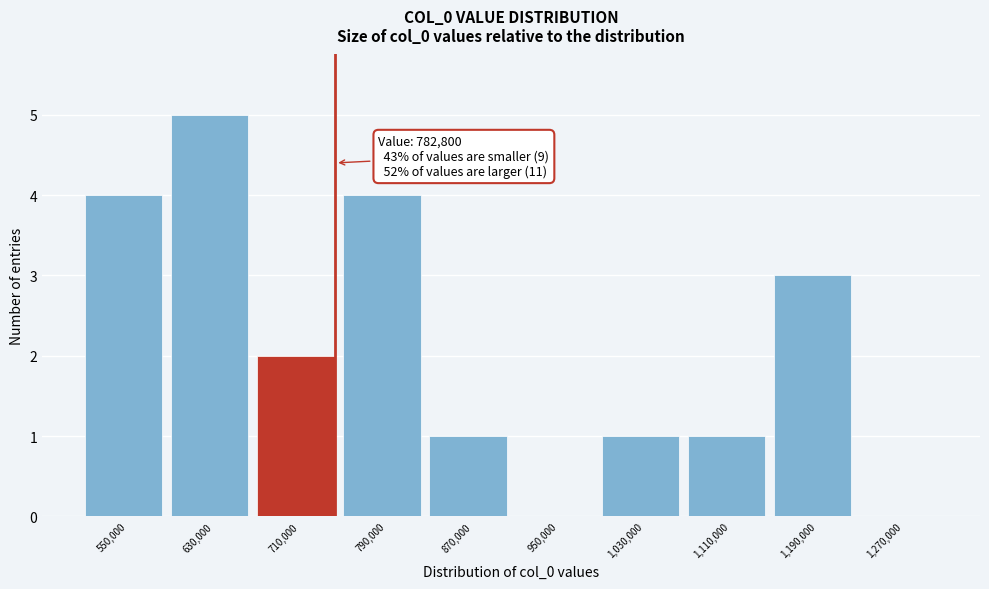

Reading right to left, extract all data points from this chart.

1,270,000=0	1,190,000=3	1,110,000=1	1,030,000=1	950,000=0	870,000=1	790,000=4	710,000=2	630,000=5	550,000=4